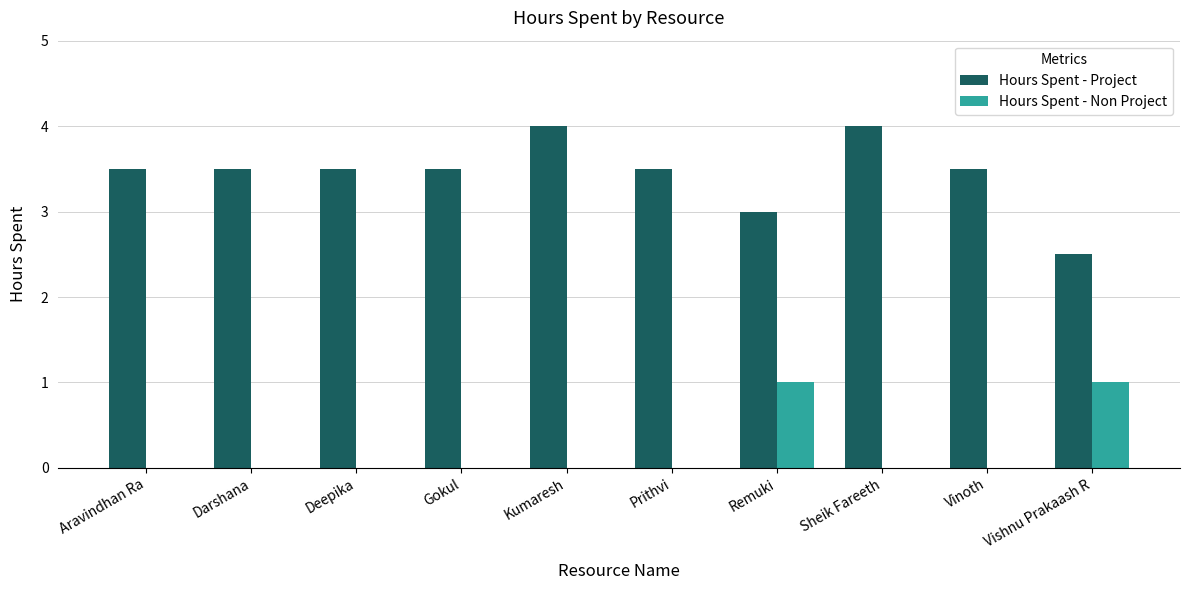

What is the average value of the Hours Spent - Project series?

3.5